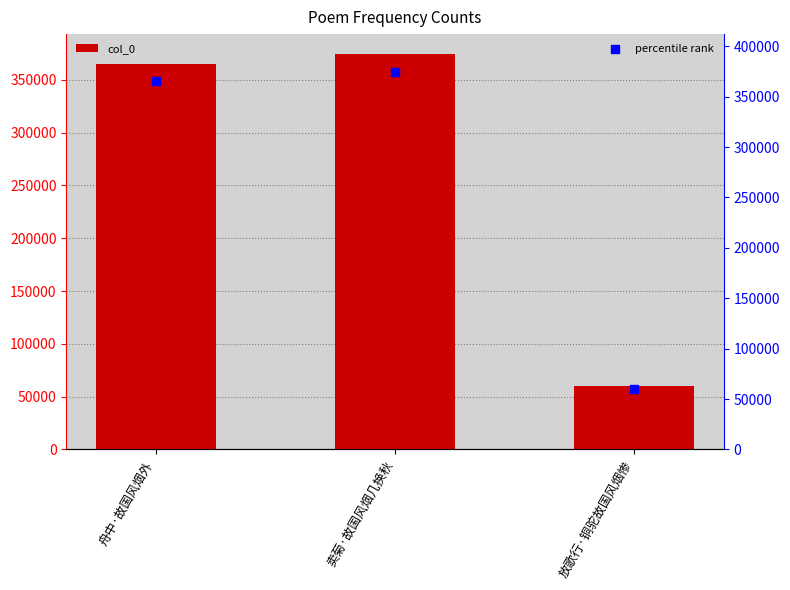

At which category is the sum across all series the highest?

卖菊·故国风烟几换秋